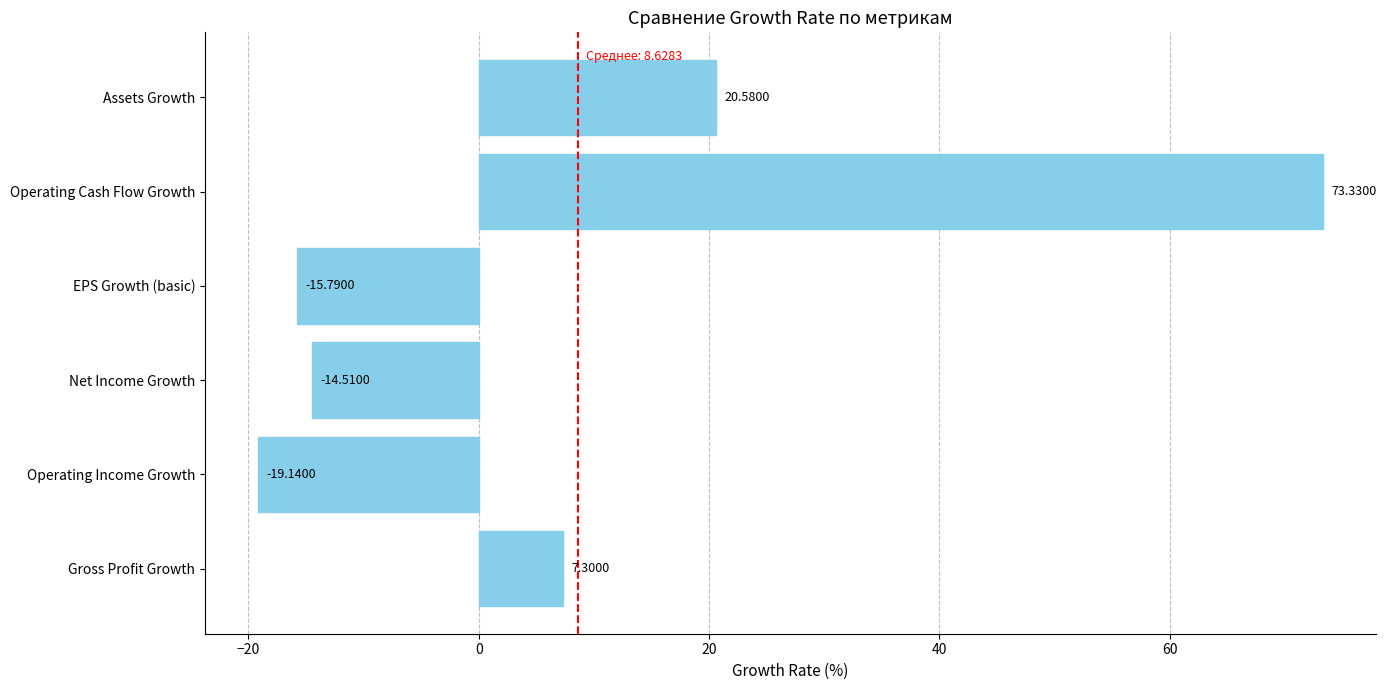

Which label corresponds to the smallest value in the chart?

Operating Income Growth